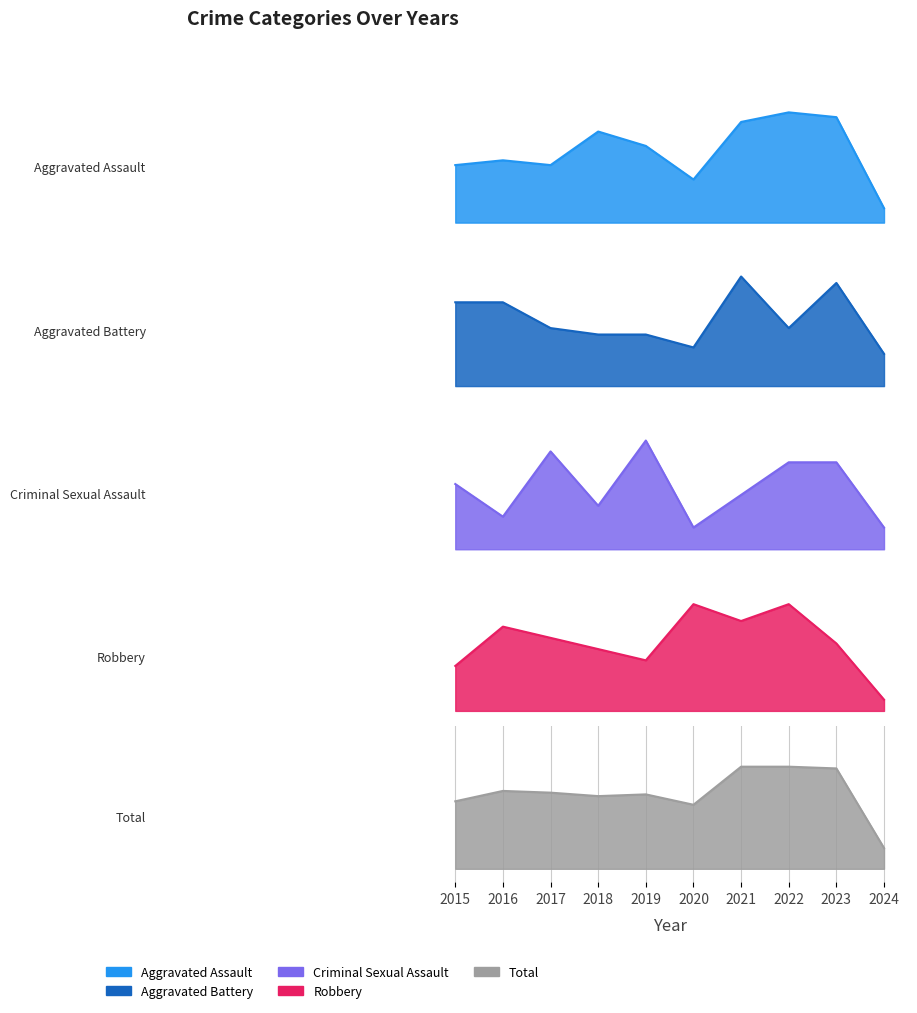

Between 2021 and 2024, which series saw the biggest shift?

Aggravated Assault